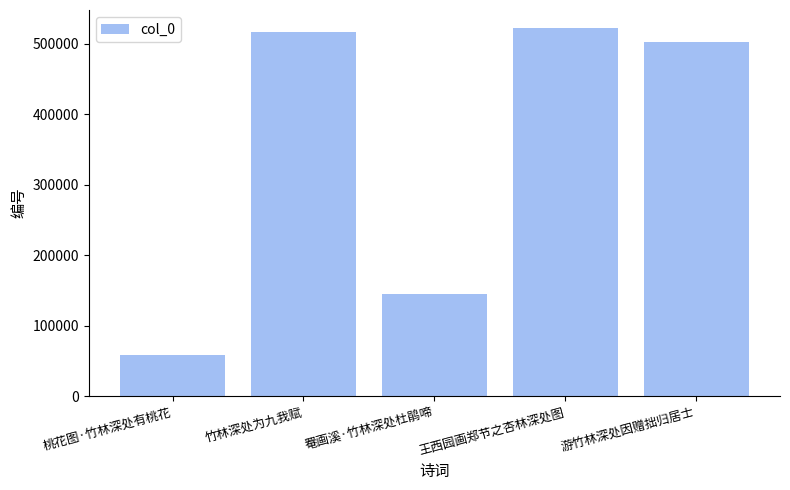

What is the change in value from 竹林深处为九我赋 to 王西园画郑节之杏林深处图?

+4690